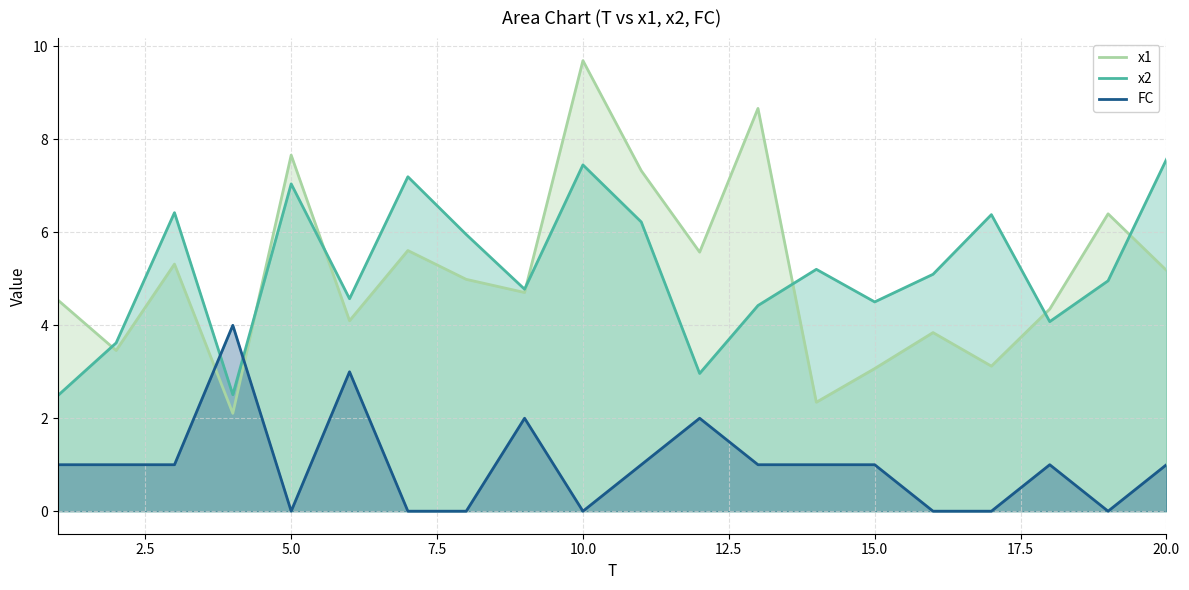

What is the greatest value displayed?

9.7